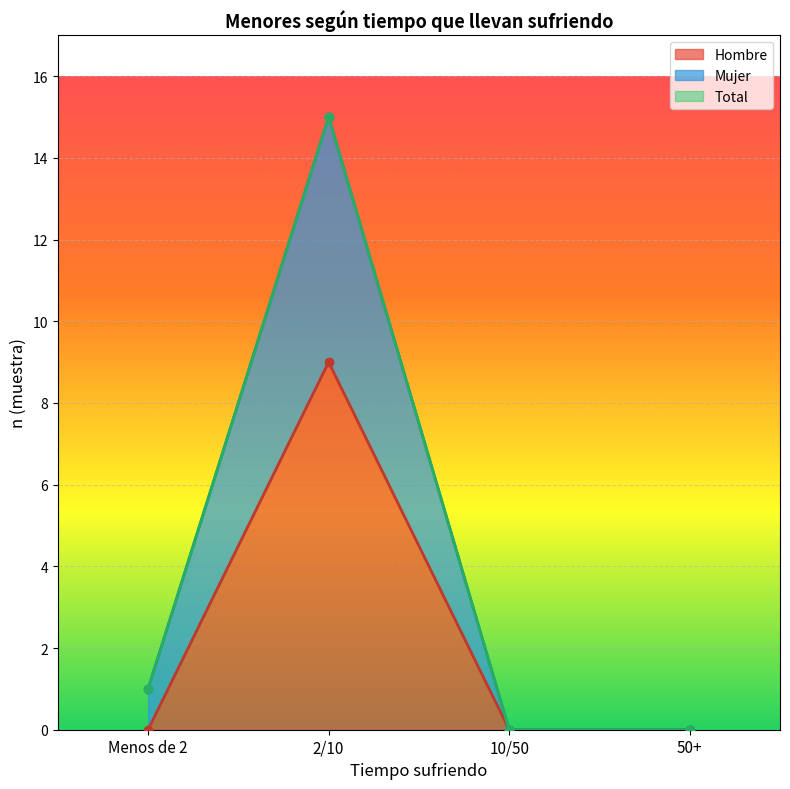

True or false: Total has more than 1 points higher than both neighbors.

False